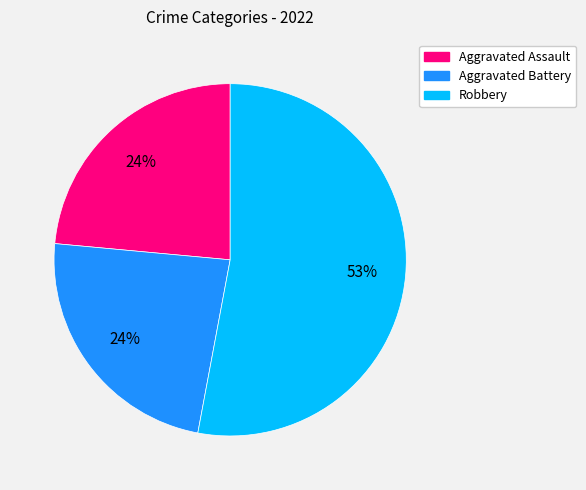

To the nearest percent, what is the difference between the largest and smallest slice percentages?

29%